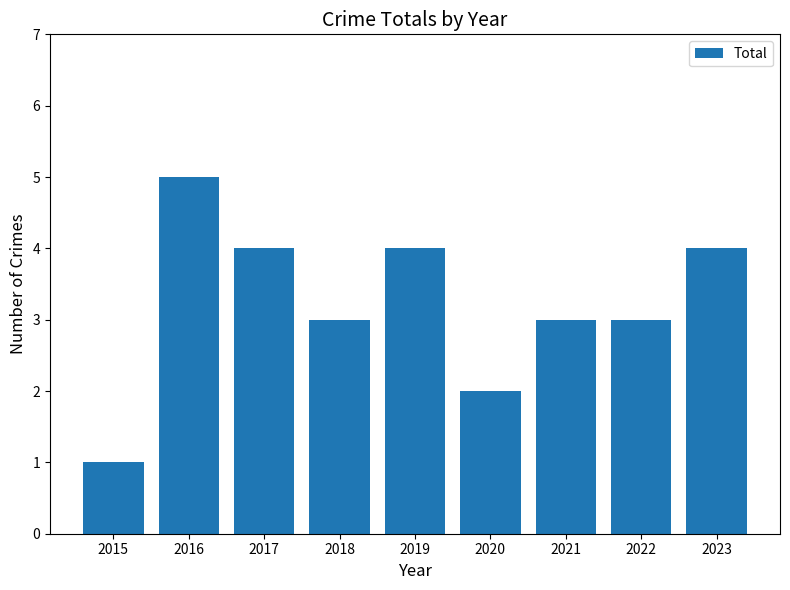

How many distinct data groups are displayed?

1